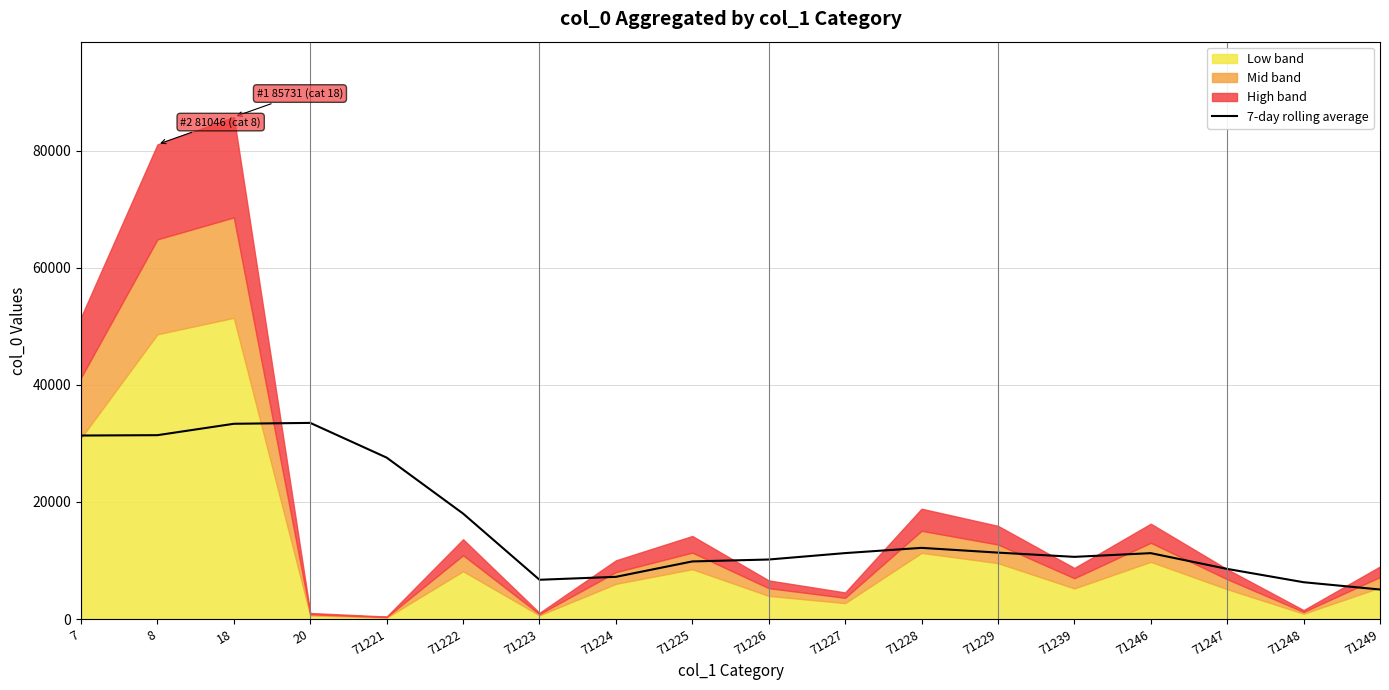

At which label is the value closest to 19265?

71222